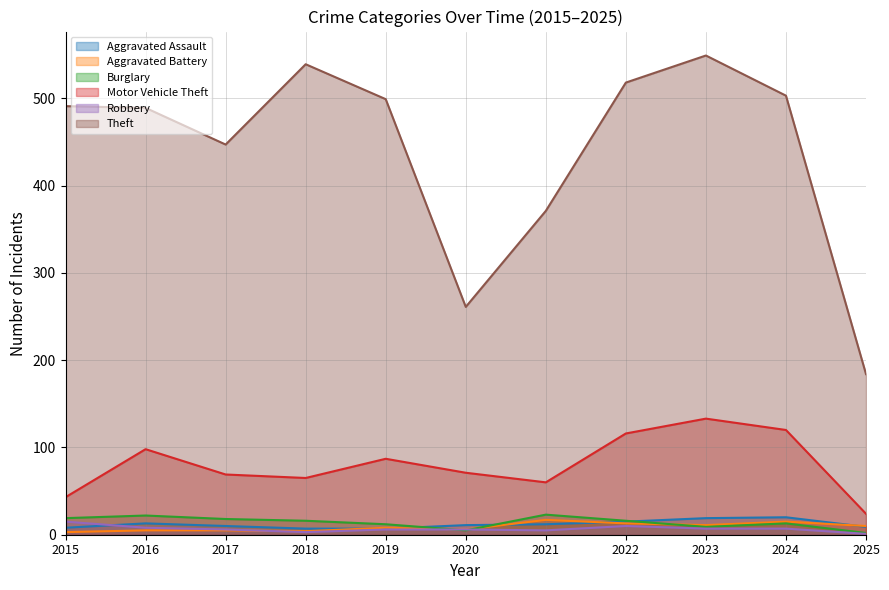

How many intersections are there between Aggravated Assault and Aggravated Battery?

5